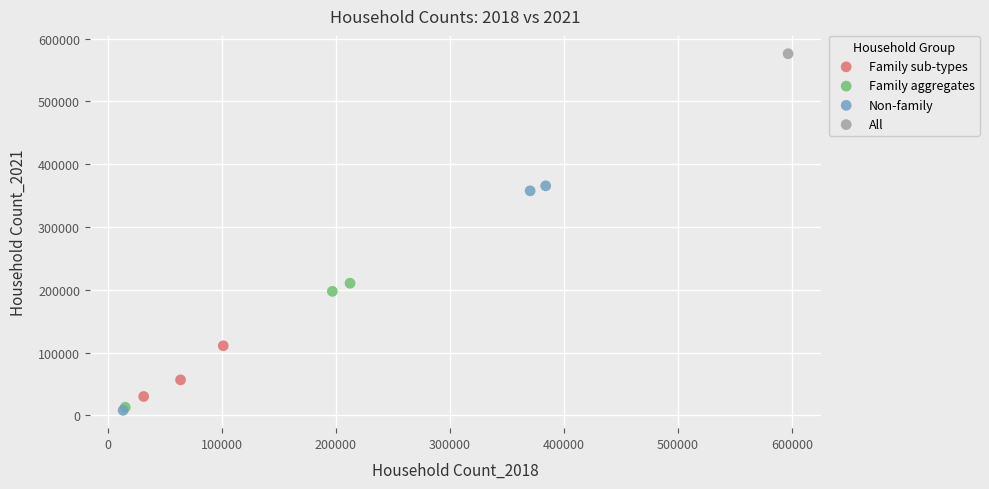

Which series reaches the maximum Y coordinate?

All